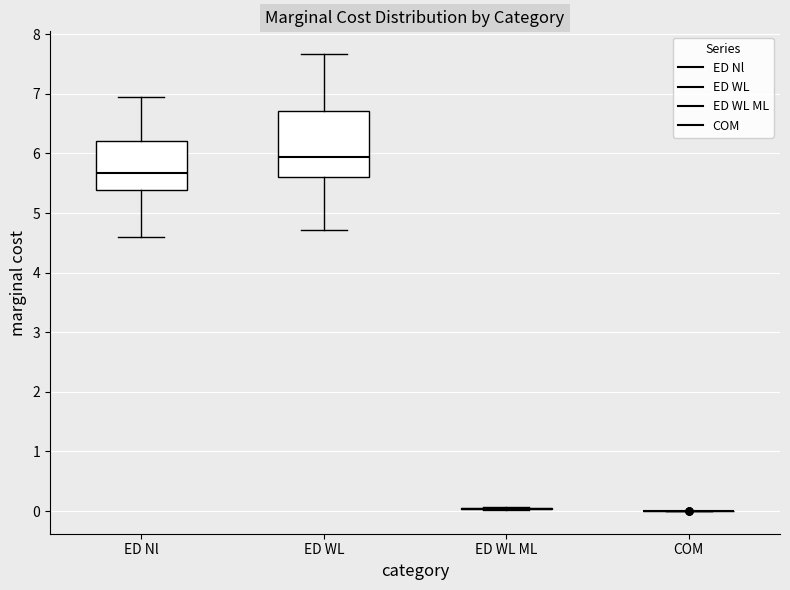

Which box is the tallest, from its lower edge to its upper edge?

ED WL